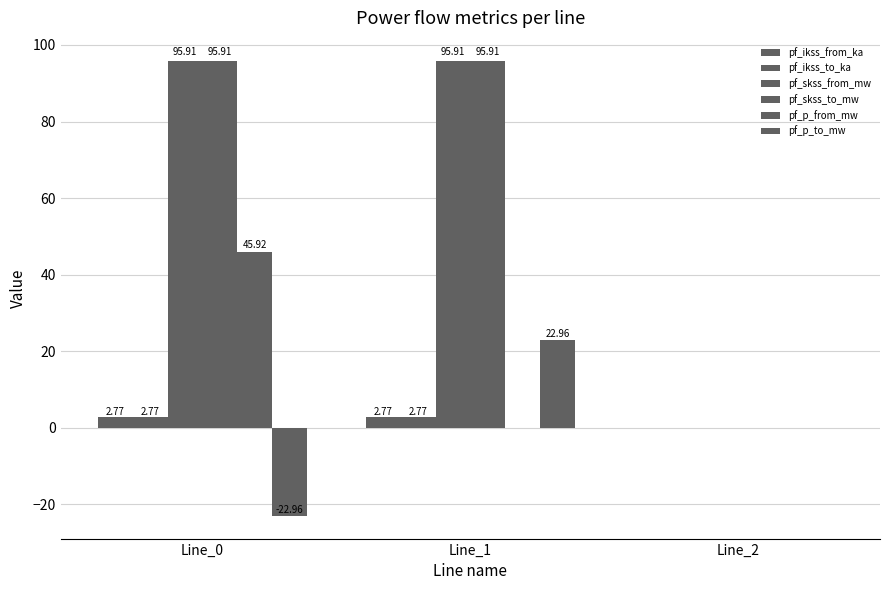

How many groups of bars are there?

3